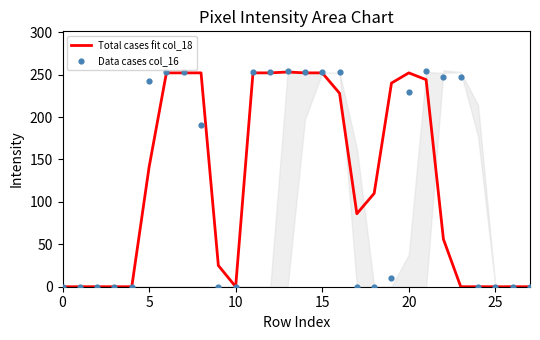

At how many categories does at least one series exceed 36?

17